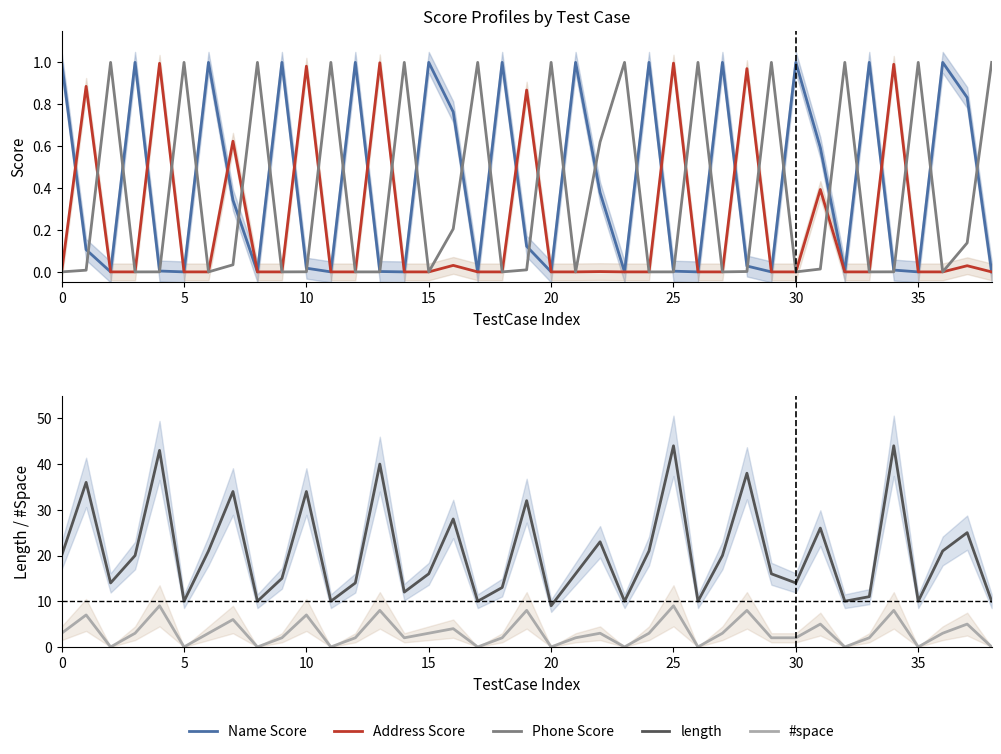

Reading left to right, extract all data points from this chart.

Name Score: 1.0	0.1	0.0	1.0	0.0	0.0	1.0	0.3	0.0	1.0	0.0	0.0	1.0	0.0	0.0	1.0	0.8	0.0	1.0	0.1	0.0	1.0	0.4	0.0	1.0	0.0	0.0	1.0	0.0	0.0	1.0	0.6	0.0	1.0	0.0	0.0	1.0	0.8	0.0
Address Score: 0.0	0.9	0.0	0.0	1.0	0.0	0.0	0.6	0.0	0.0	1.0	0.0	0.0	1.0	0.0	0.0	0.0	0.0	0.0	0.9	0.0	0.0	0.0	0.0	0.0	1.0	0.0	0.0	1.0	0.0	0.0	0.4	0.0	0.0	1.0	0.0	0.0	0.0	0.0
Phone Score: 0.0	0.0	1.0	0.0	0.0	1.0	0.0	0.0	1.0	0.0	0.0	1.0	0.0	0.0	1.0	0.0	0.2	1.0	0.0	0.0	1.0	0.0	0.6	1.0	0.0	0.0	1.0	0.0	0.0	1.0	0.0	0.0	1.0	0.0	0.0	1.0	0.0	0.1	1.0
length: 20.0	36.0	14.0	20.0	43.0	10.0	21.0	34.0	10.0	15.0	34.0	10.0	14.0	40.0	12.0	16.0	28.0	10.0	13.0	32.0	9.0	16.0	23.0	10.0	21.0	44.0	10.0	20.0	38.0	16.0	14.0	26.0	10.0	11.0	44.0	10.0	21.0	25.0	10.0
#space: 3.0	7.0	0.0	3.0	9.0	0.0	3.0	6.0	0.0	2.0	7.0	0.0	2.0	8.0	2.0	3.0	4.0	0.0	2.0	8.0	0.0	2.0	3.0	0.0	3.0	9.0	0.0	3.0	8.0	2.0	2.0	5.0	0.0	2.0	8.0	0.0	3.0	5.0	0.0